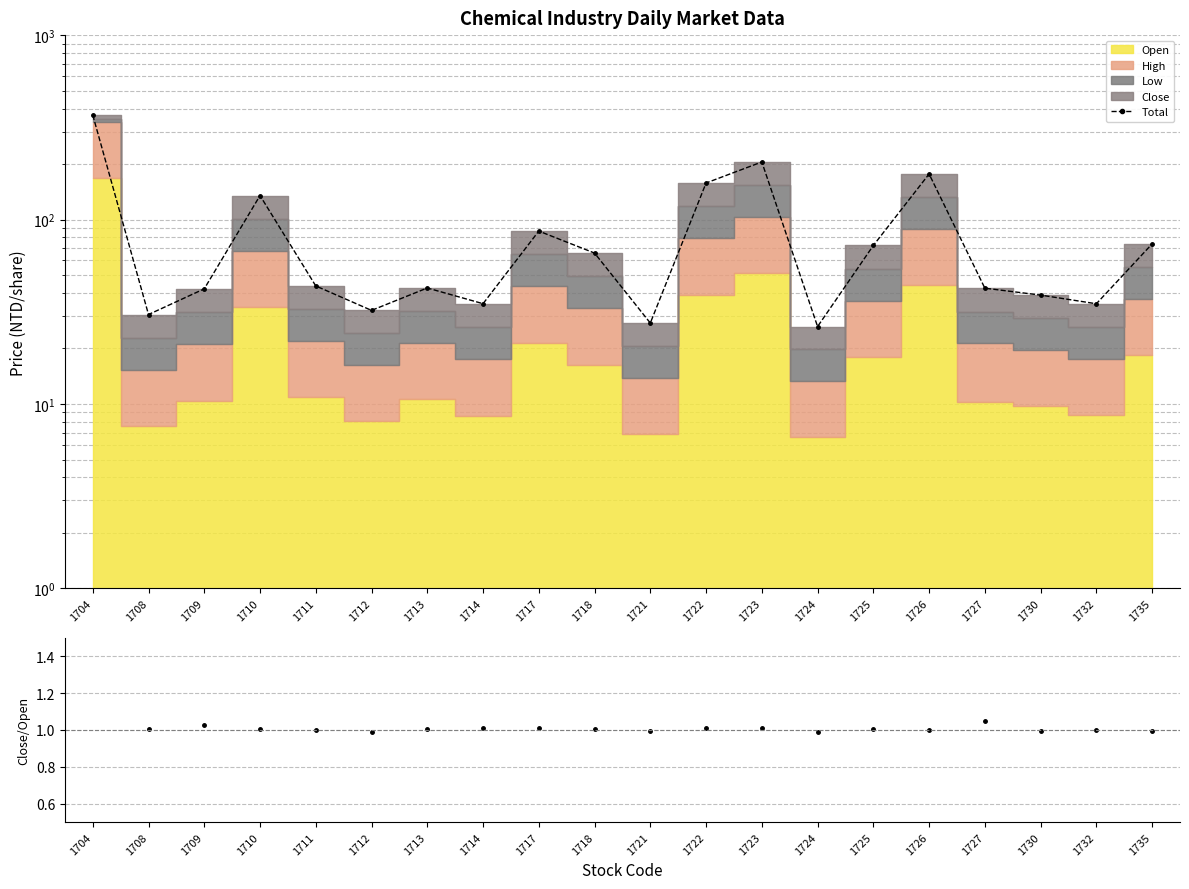

List the labels in order of value, largest first.

1704, 1723, 1726, 1722, 1710, 1717, 1735, 1725, 1718, 1711, 1713, 1727, 1709, 1730, 1714, 1732, 1712, 1708, 1721, 1724